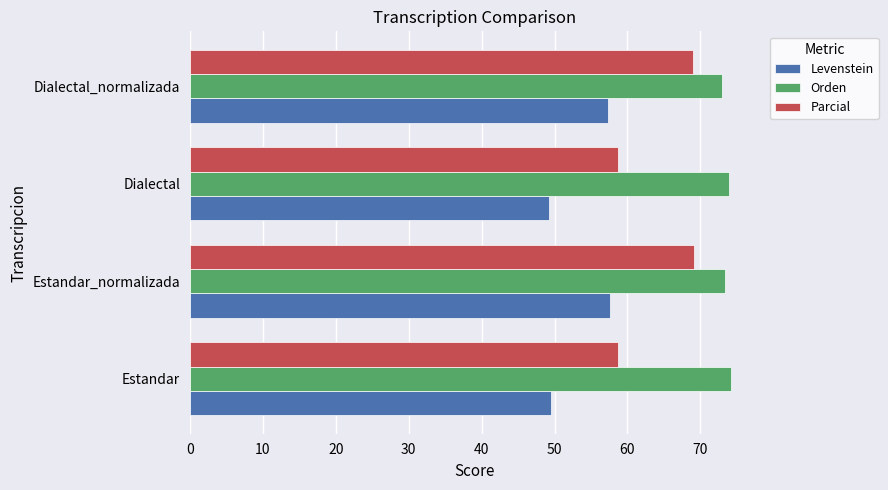

What is the maximum value shown in the chart?

74.3